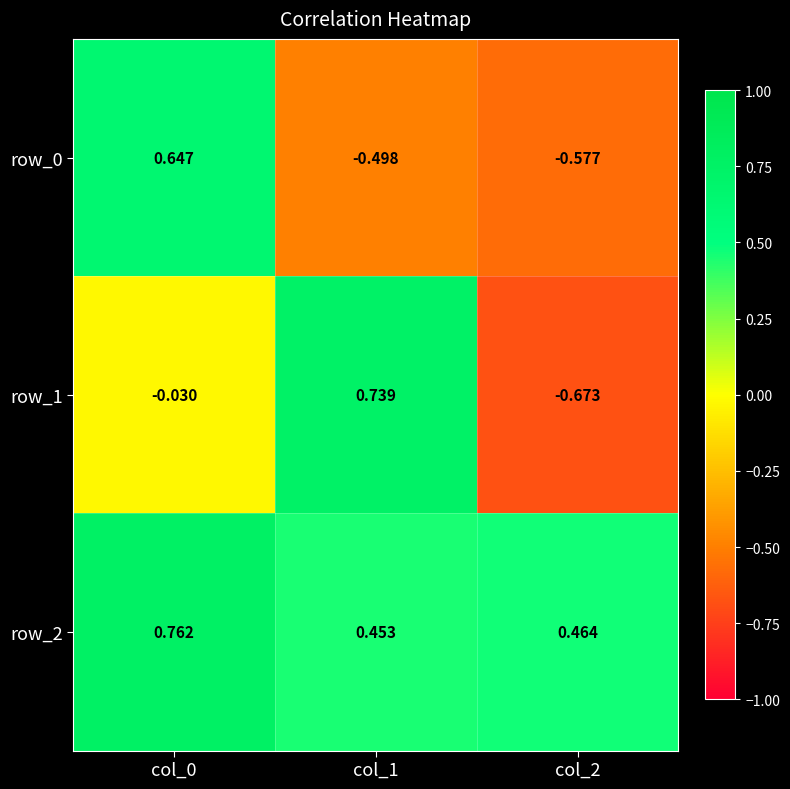

Is the value of row_2 at col_1 greater than the value of row_0 at col_2?

Yes